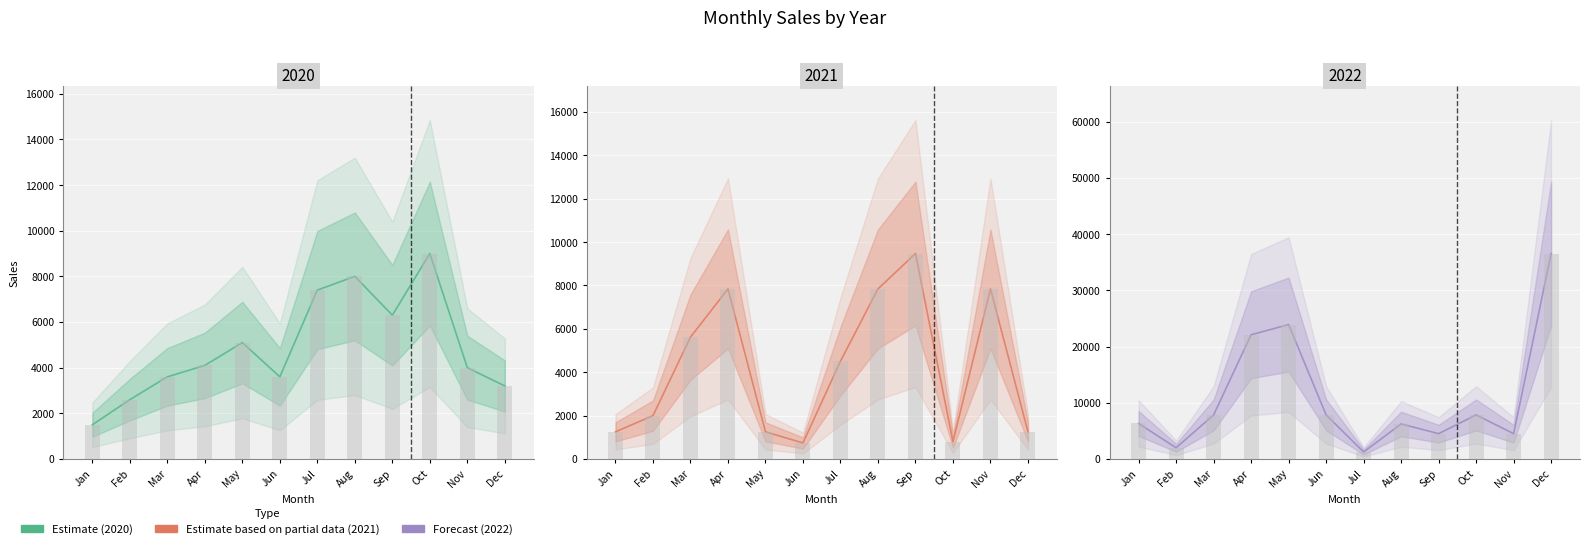

Is it true that 2020 Estimate equals 2552.6 at May?

False